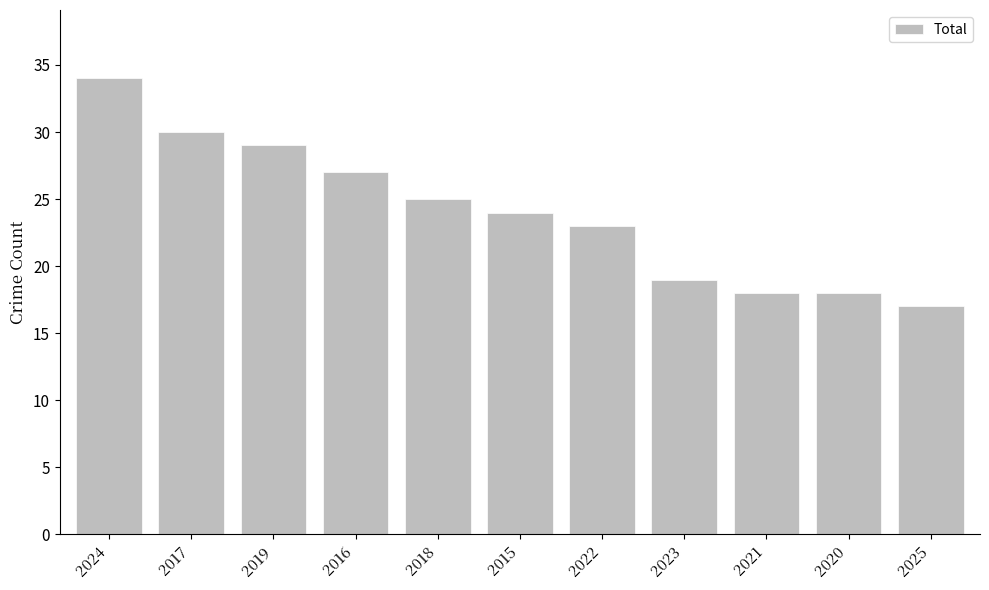

What is the label of the 6th bar from the right?

2015